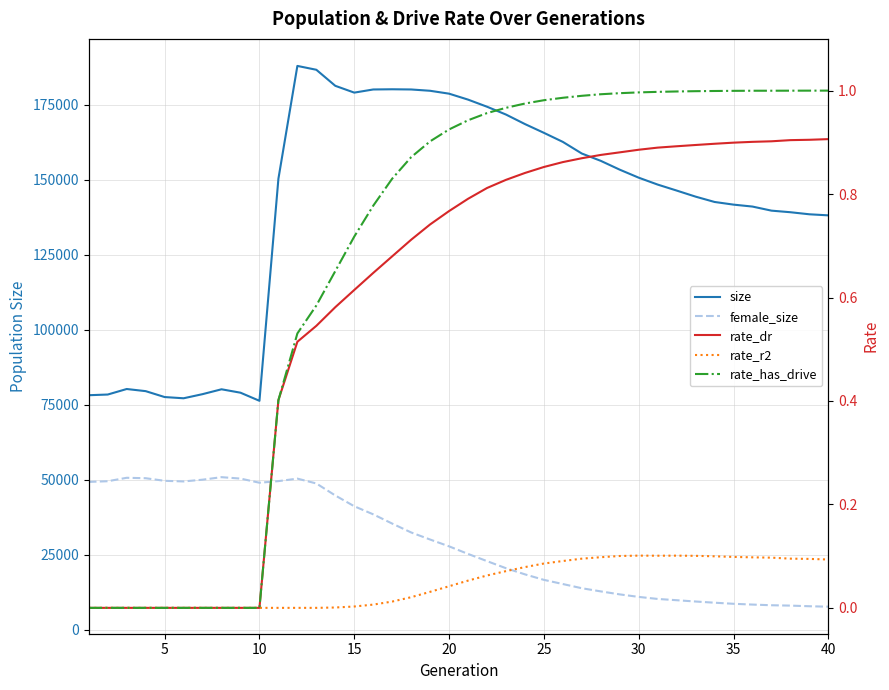

Which series has the widest spread of values?

size